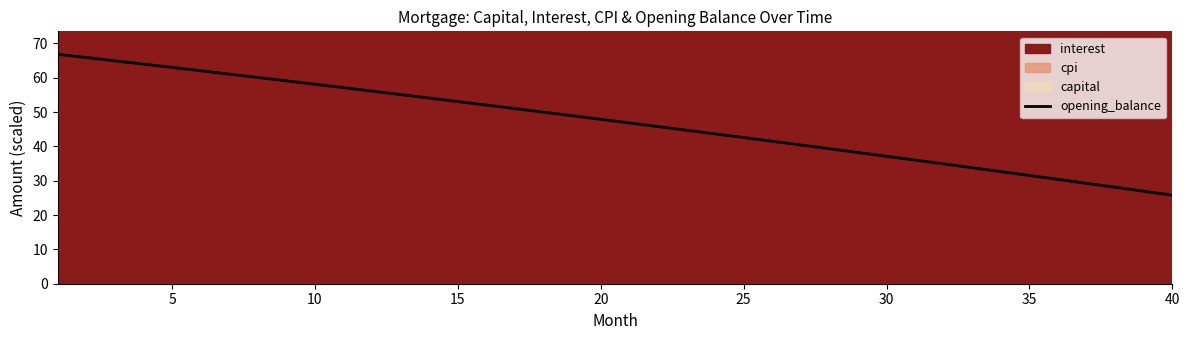

What is the difference between the maximum and minimum values?

41.0